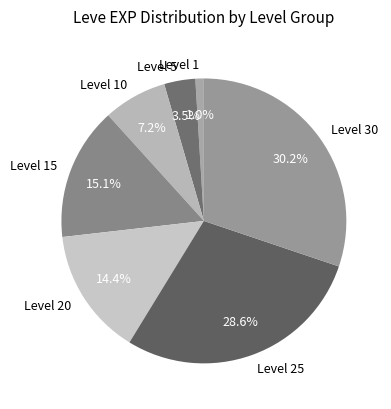

What is the smallest slice in the pie chart?

Level 1